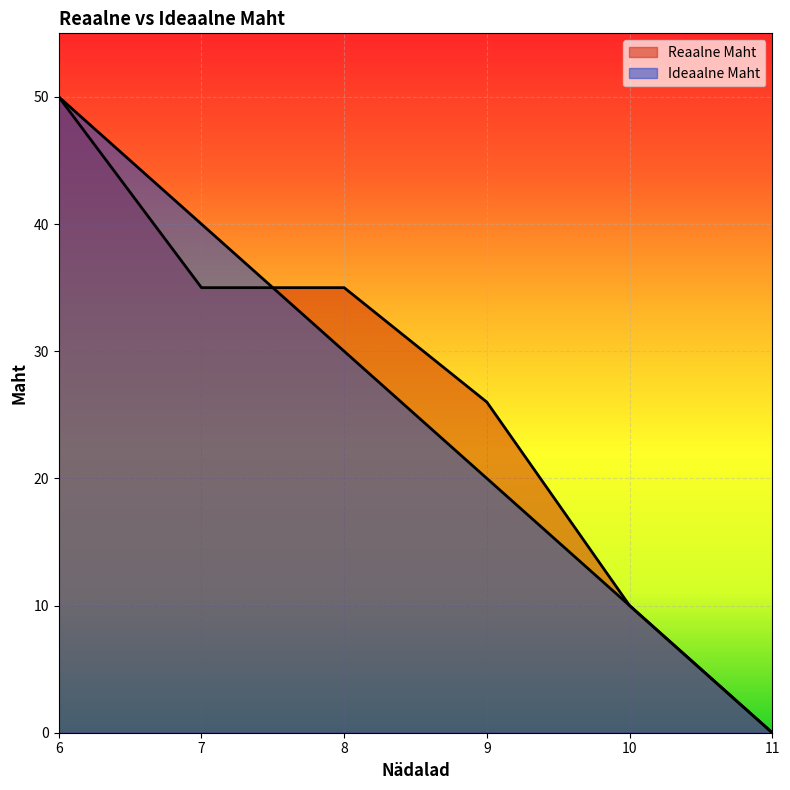

After their last crossing, which series has the higher values: Reaalne Maht or Ideaalne Maht?

Reaalne Maht